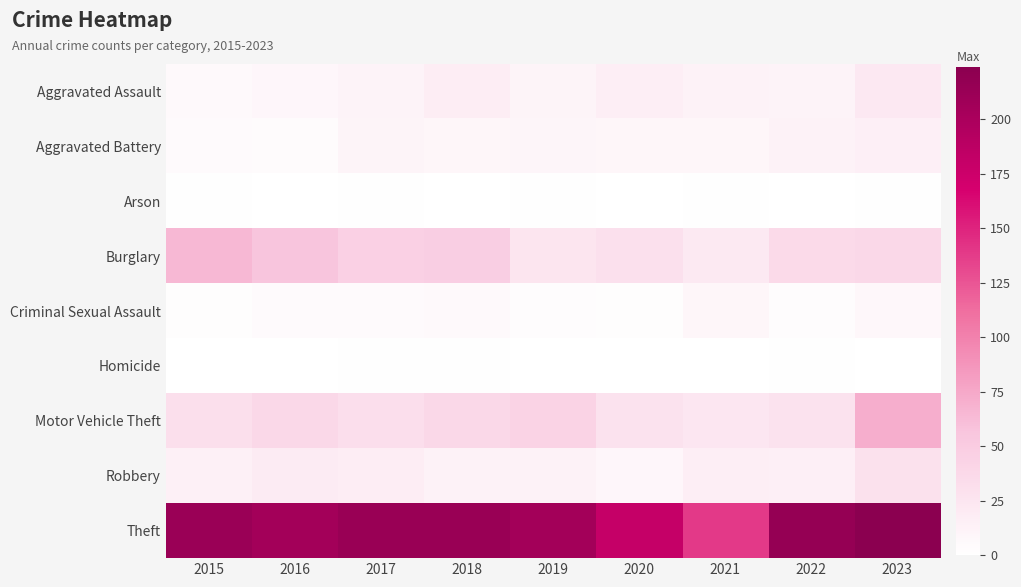

Reading left to right, list all the values displayed in this chart.

Aggravated Assault: 2015=6	2016=8	2017=12	2018=18	2019=11	2020=17	2021=13	2022=12	2023=22
Aggravated Battery: 2015=5	2016=4	2017=11	2018=9	2019=10	2020=9	2021=9	2022=13	2023=15
Arson: 2015=1	2016=0	2017=1	2018=0	2019=1	2020=0	2021=1	2022=0	2023=1
Burglary: 2015=65	2016=56	2017=46	2018=48	2019=26	2020=30	2021=21	2022=36	2023=38
Criminal Sexual Assault: 2015=2	2016=5	2017=5	2018=6	2019=3	2020=2	2021=9	2022=3	2023=7
Homicide: 2015=0	2016=0	2017=1	2018=1	2019=0	2020=0	2021=0	2022=1	2023=0
Motor Vehicle Theft: 2015=31	2016=38	2017=32	2018=38	2019=43	2020=28	2021=24	2022=28	2023=71
Robbery: 2015=14	2016=20	2017=18	2018=13	2019=13	2020=8	2021=16	2022=15	2023=29
Theft: 2015=212	2016=205	2017=213	2018=213	2019=205	2020=180	2021=139	2022=216	2023=224